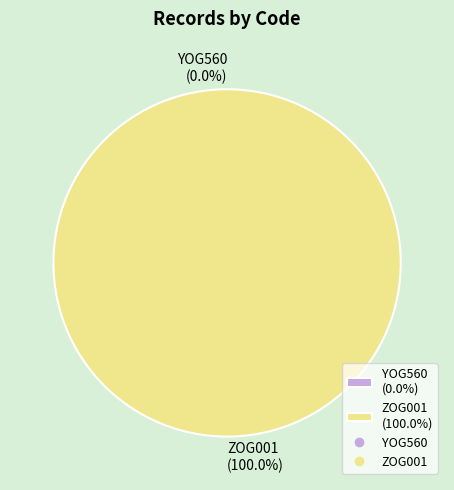

Which category has the biggest portion of the pie?

ZOG001